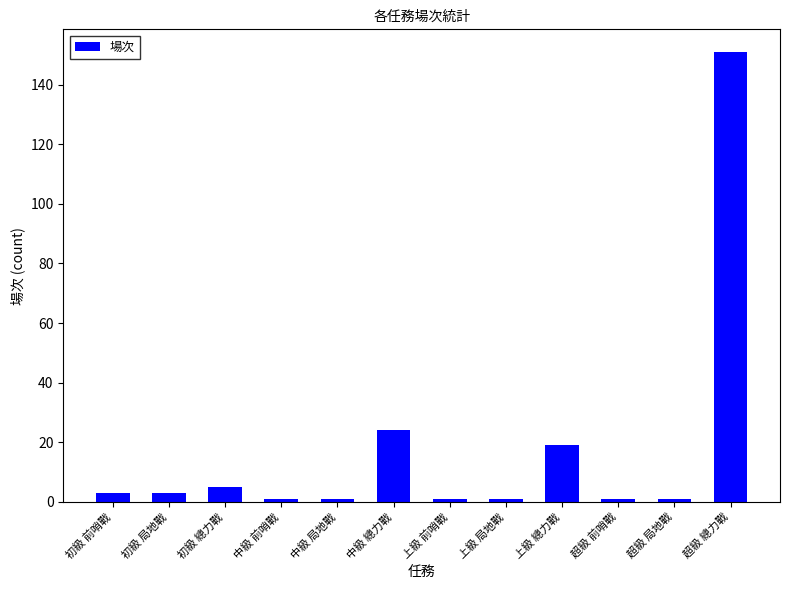

Approximately how many times larger is the value at 超級 前哨戰 compared to 上級 總力戰?

0.1